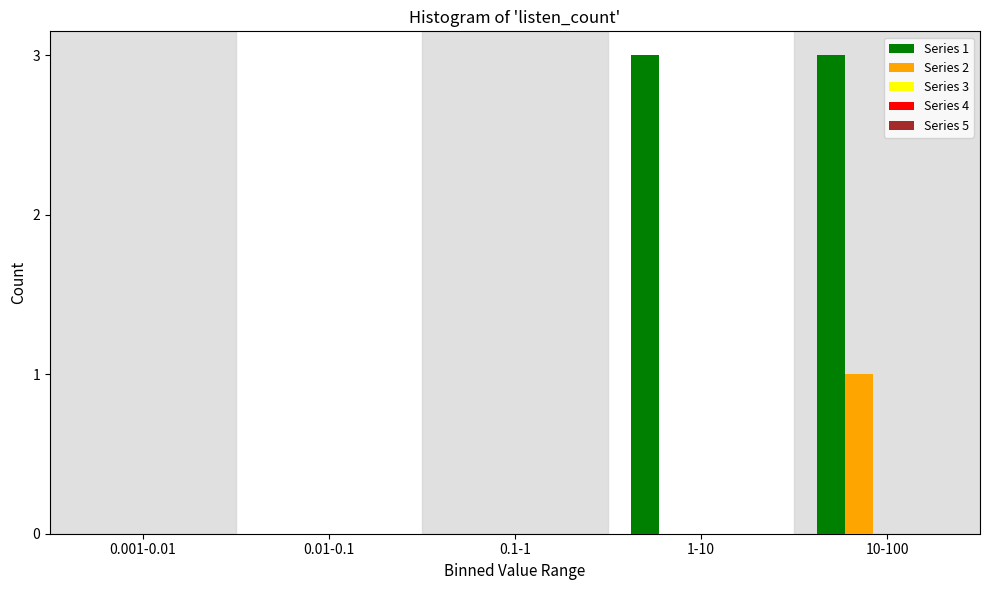

What is the total value across all series at 10-100?

4